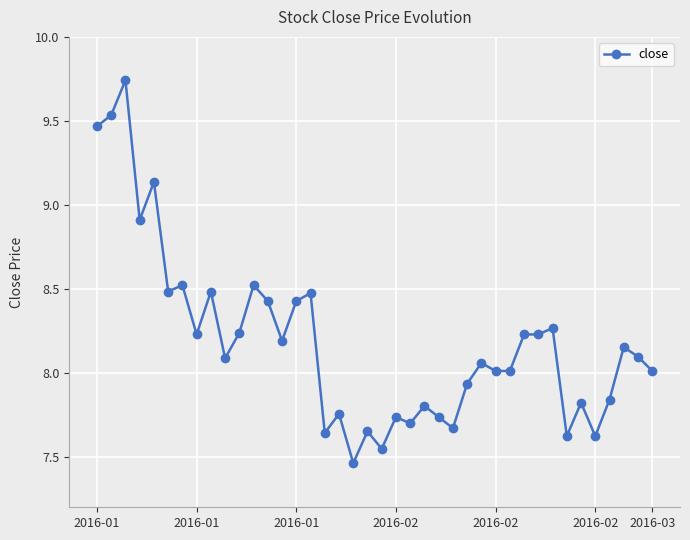

True or false: there are more than 1 points higher than both neighbors.

True